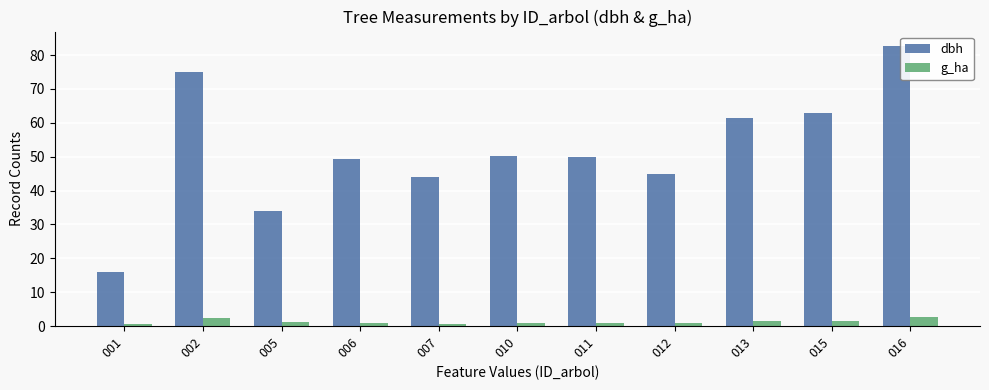

Where does the dbh series first go above 49?

002